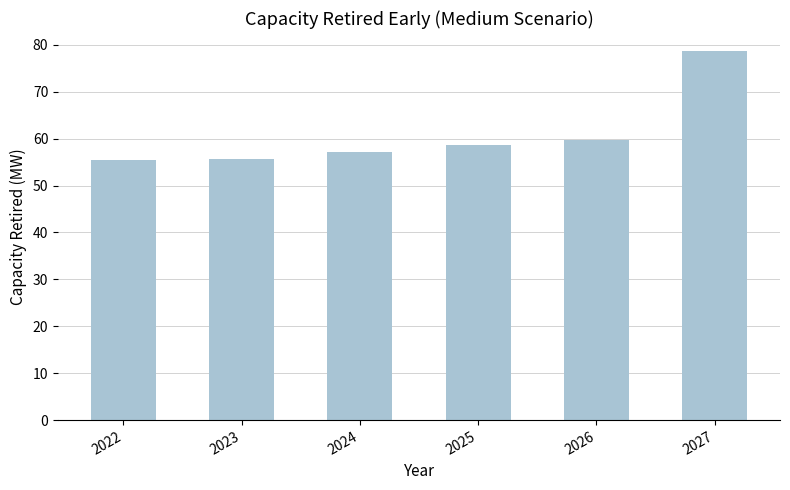

At which category does the chart reach its peak across all series?

2027